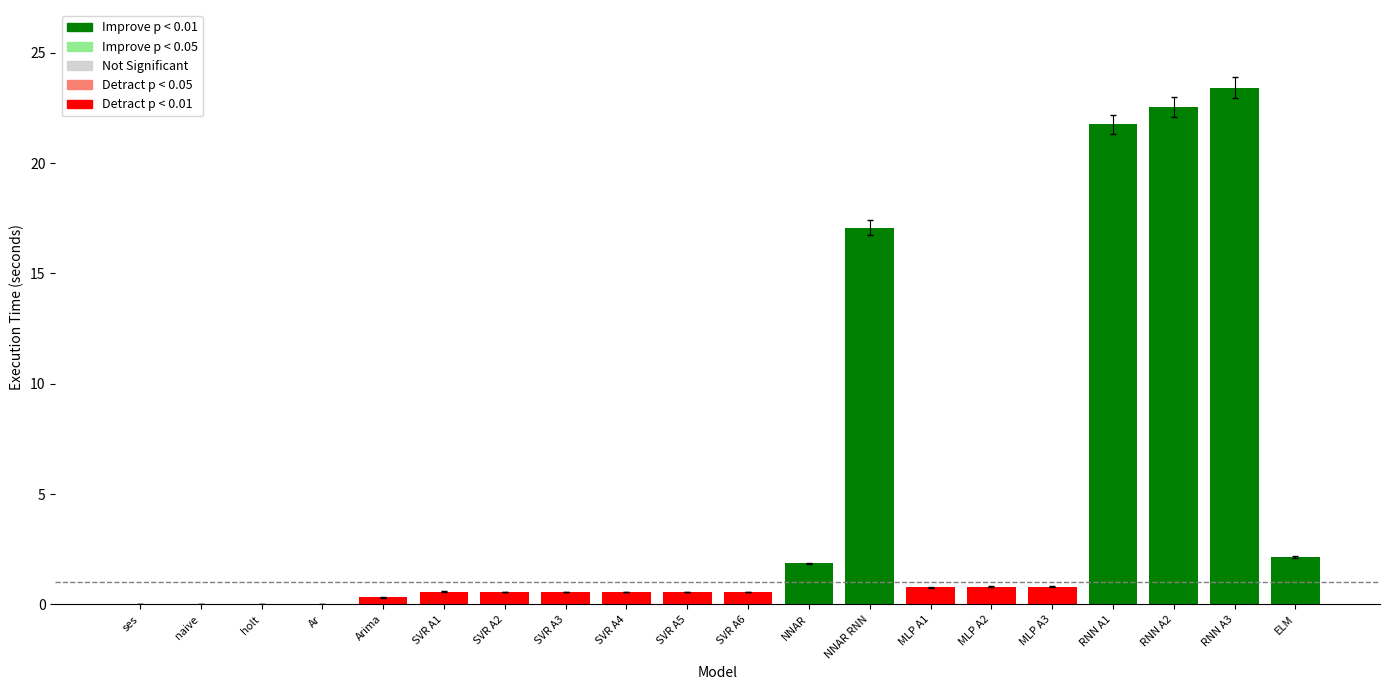

What is the average value?

4.7